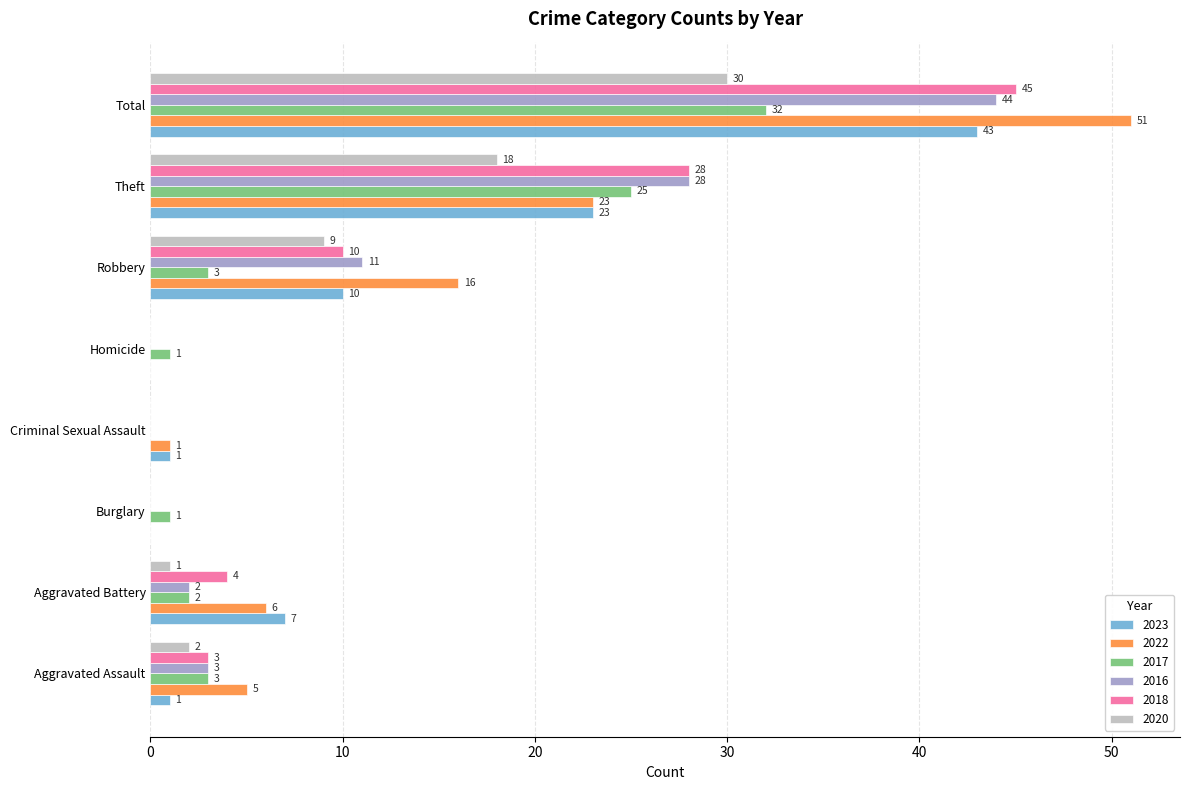

The 2018 series shows 13 at Robbery. True or false?

False